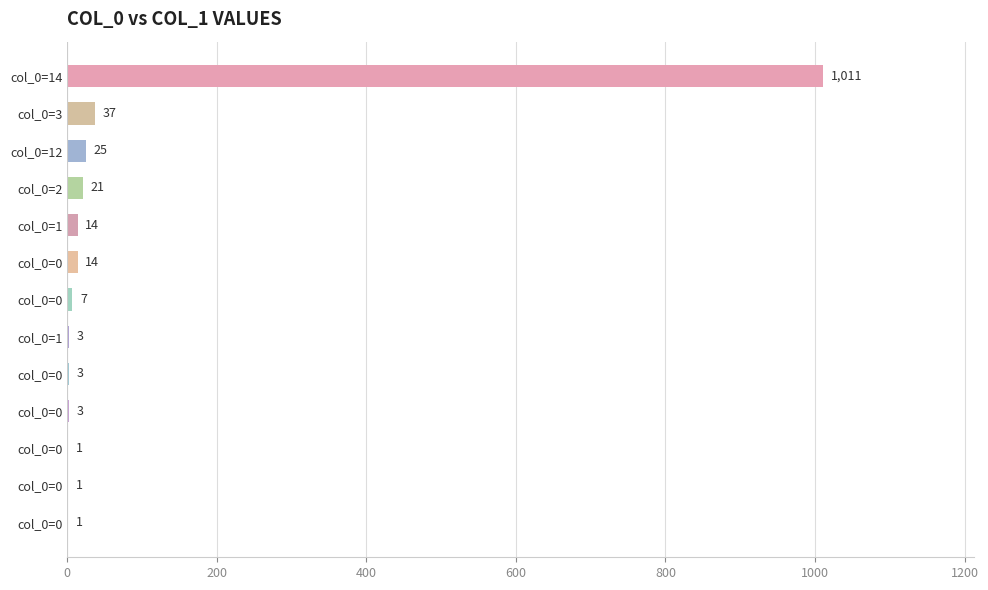

How many distinct data groups are displayed?

1